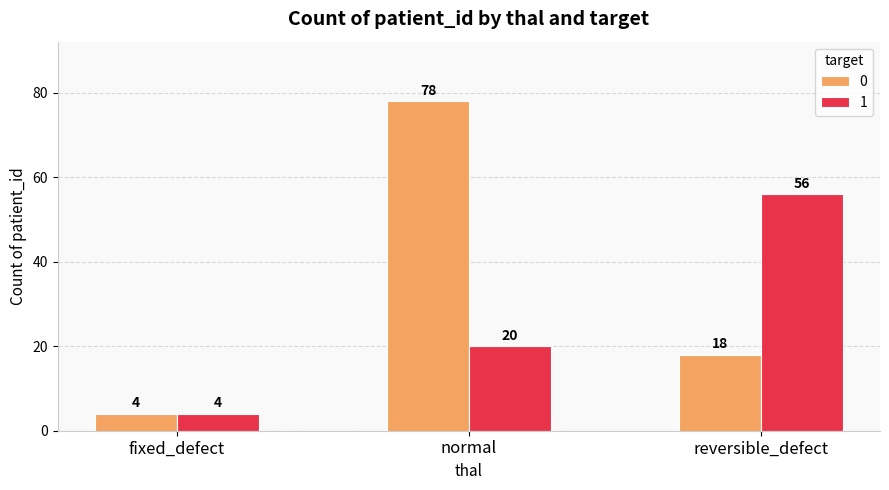

How many bars are there in total?

6